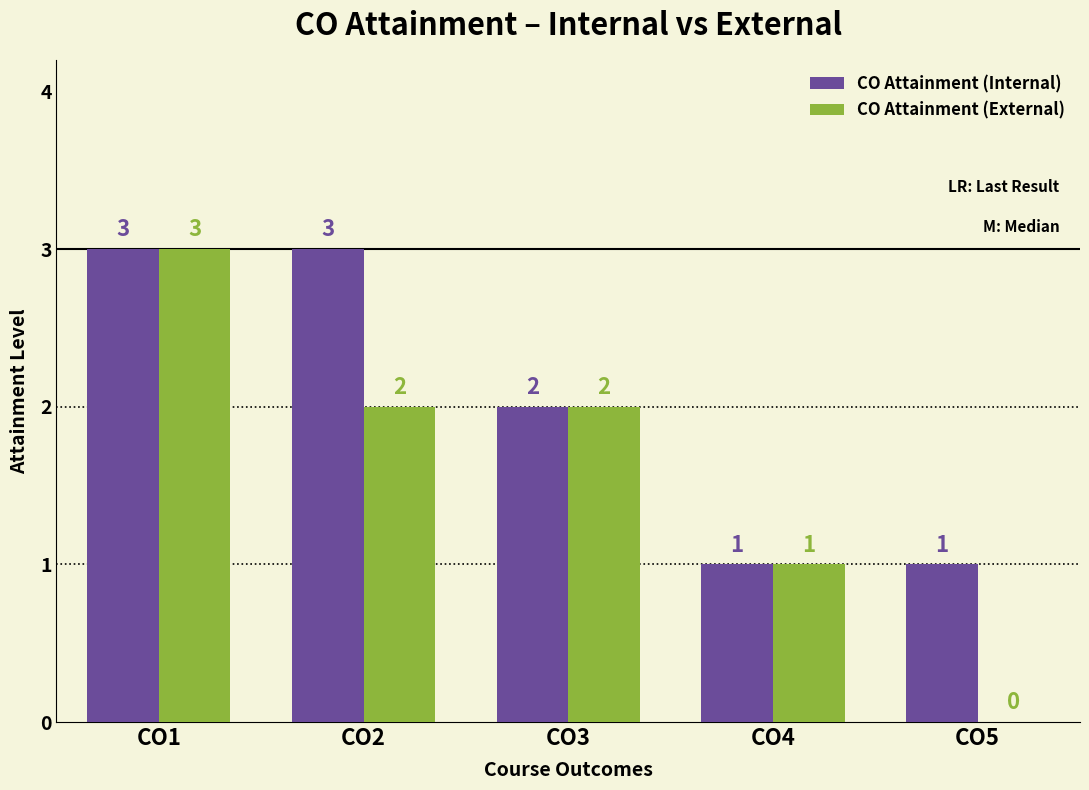

The CO Attainment (External) series shows 1 at CO2. True or false?

False